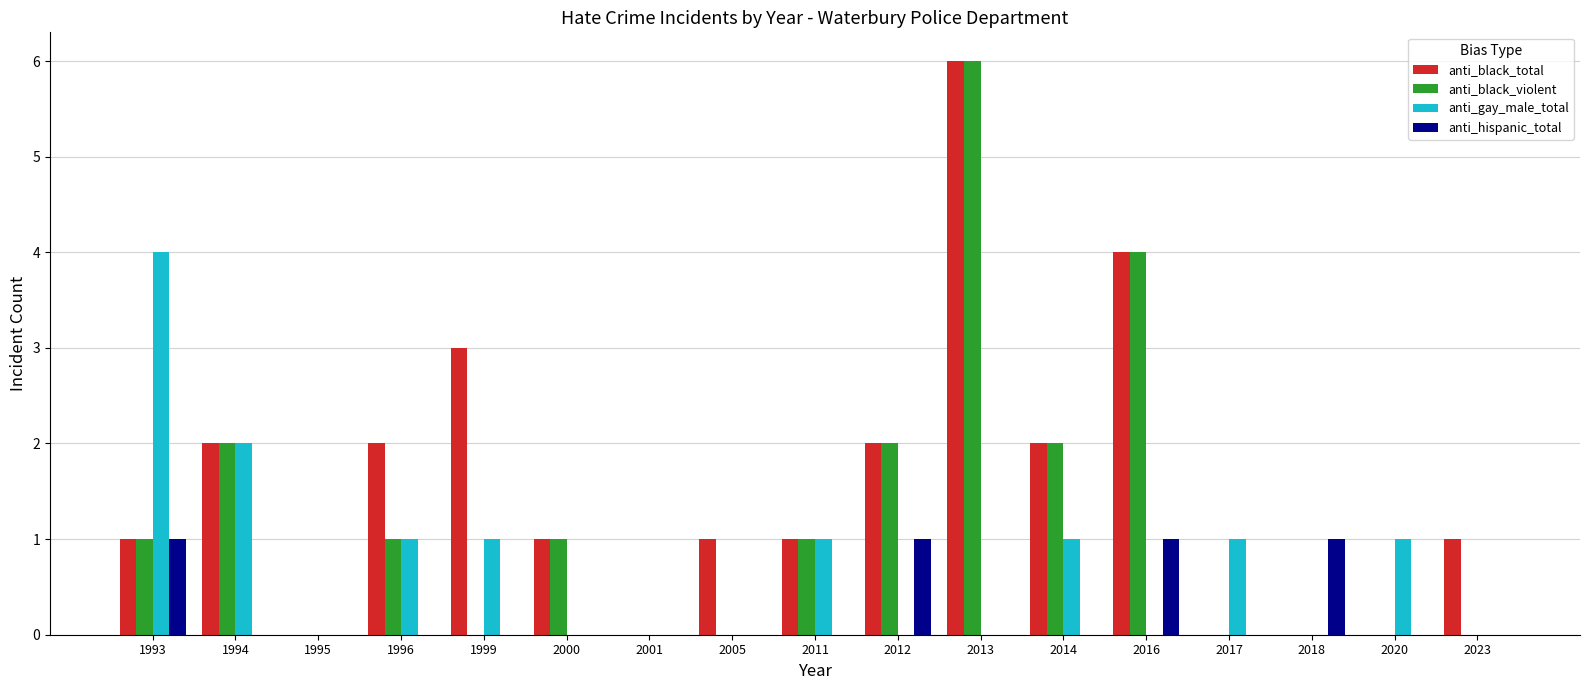

Between 2001 and 2023, which series saw the biggest shift?

anti_black_total